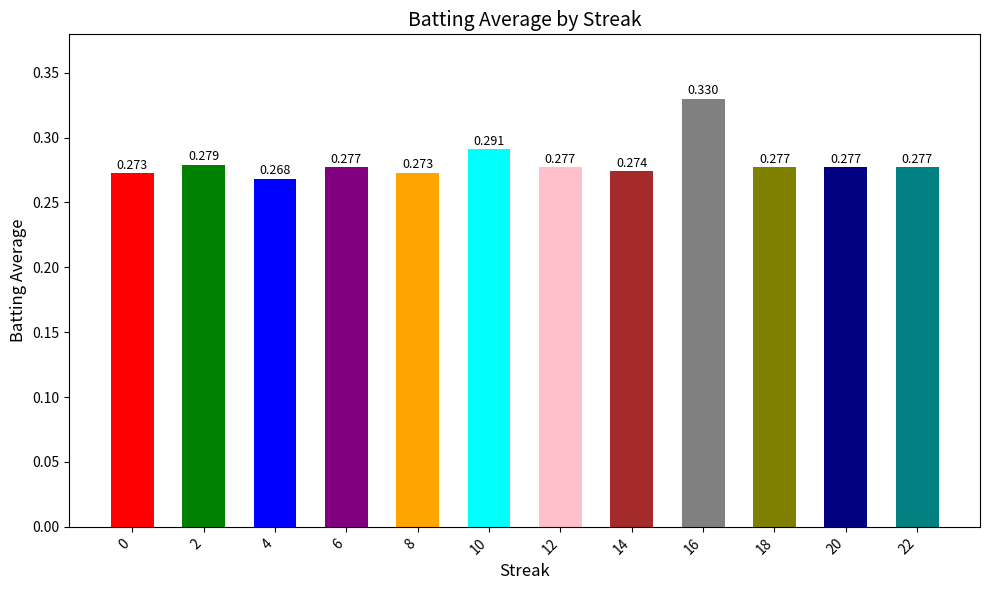

What is the sum of all values?

3.4